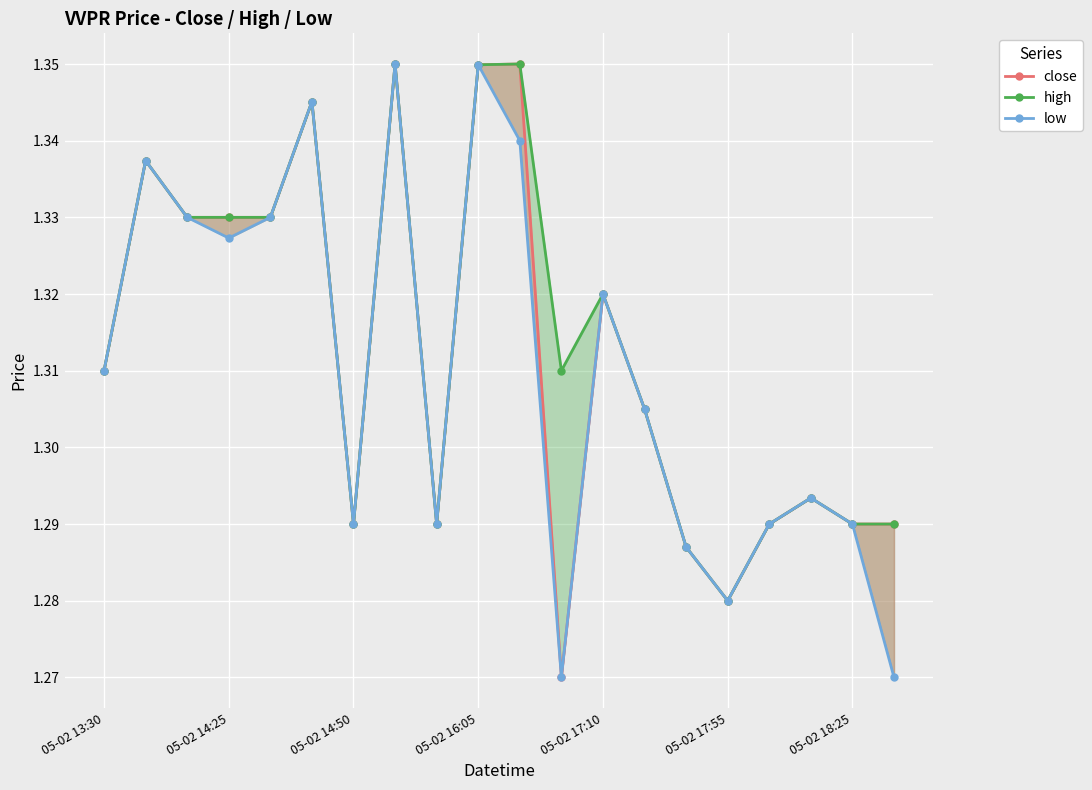

Which has a higher value, 9 or 05-02 14:25?

9